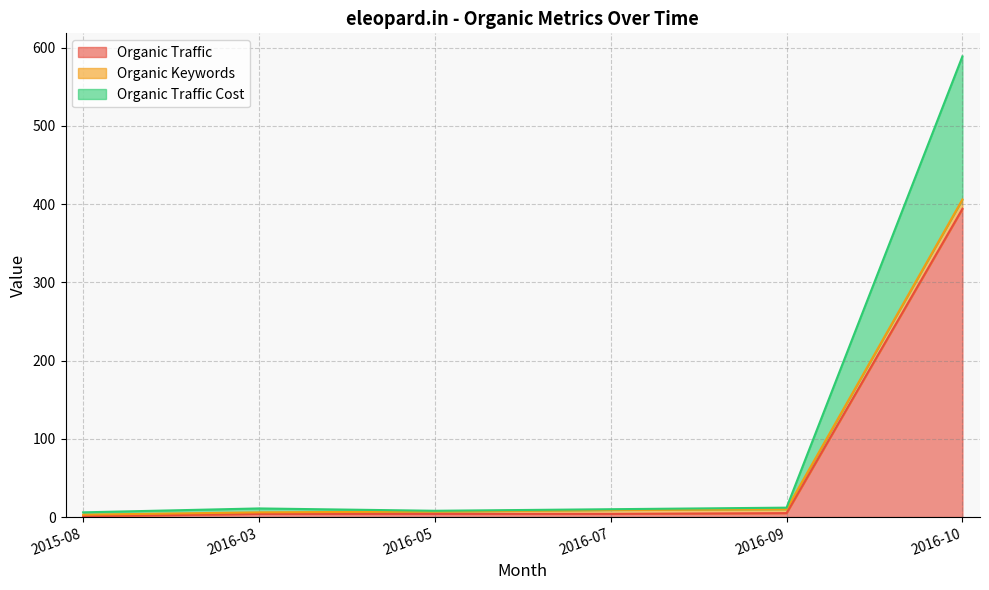

In Organic Traffic Cost, how many points are higher than both neighbors (excluding endpoints)?

1